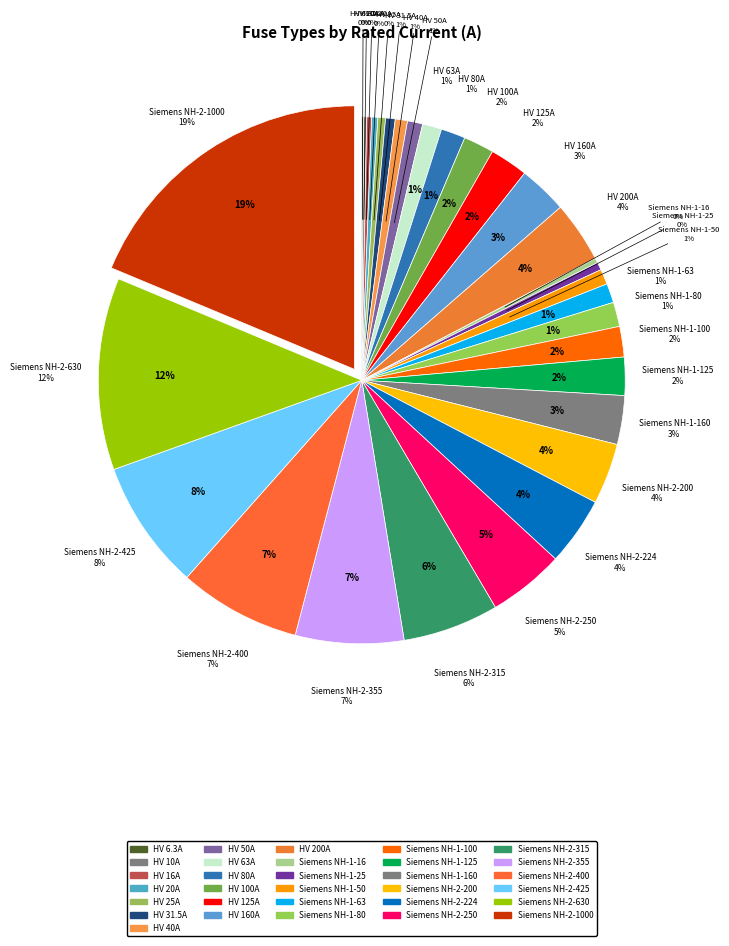

Do Siemens NH-2-250 and HV 40A together represent more than half of the pie?

No